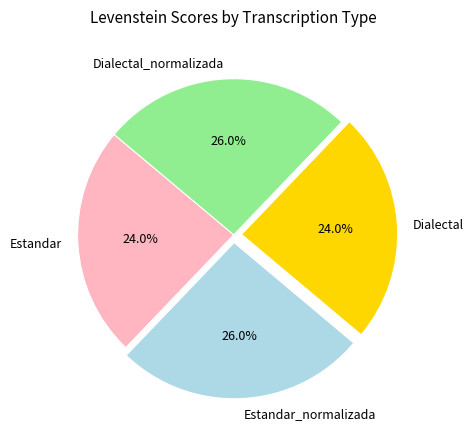

How many segments does this pie chart have?

4